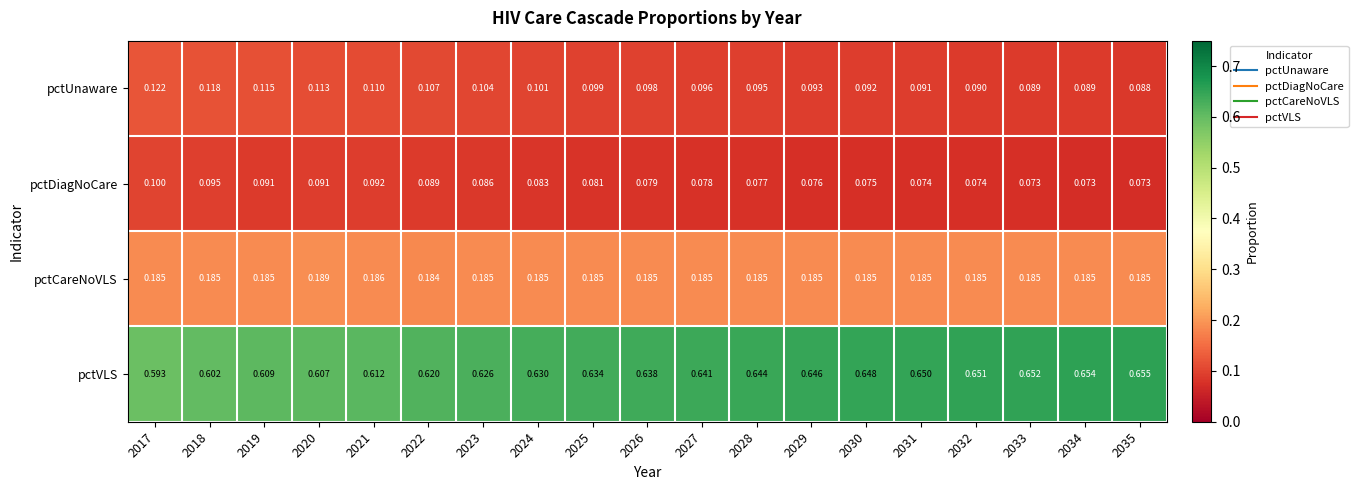

Is the value of pctCareNoVLS at 2035 greater than the value of pctDiagNoCare at 2029?

Yes